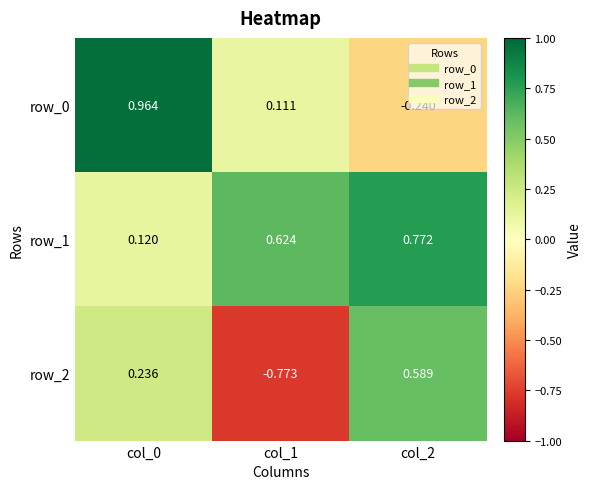

Reading left to right, transcribe all the data shown in this chart.

row_0: 1.0	0.1	-0.2
row_1: 0.1	0.6	0.8
row_2: 0.2	-0.8	0.6